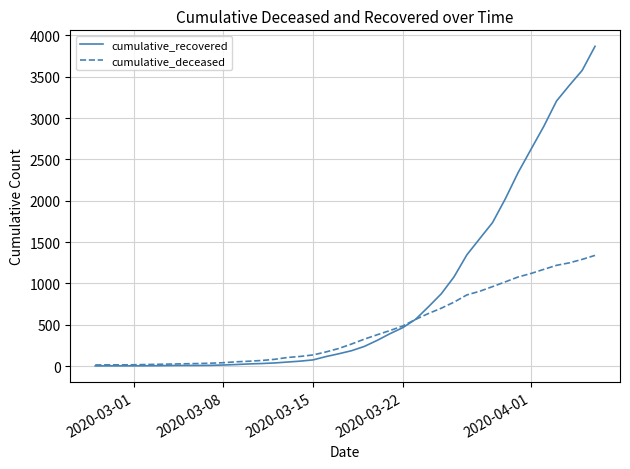

Which series has the widest spread of values?

cumulative_recovered